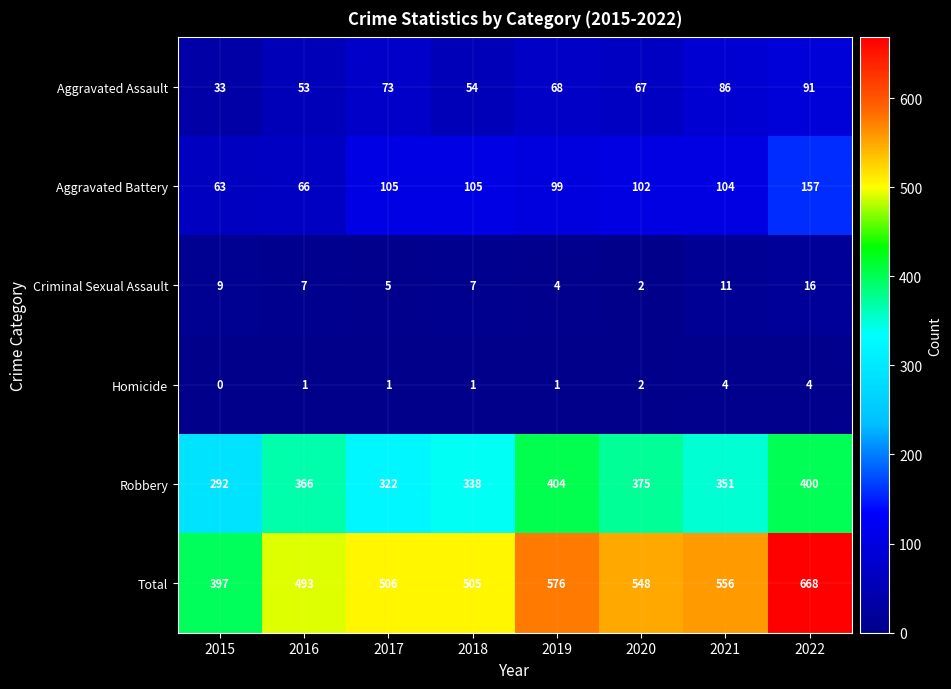

True or false: Criminal Sexual Assault has a value of 4 at 2019.

True